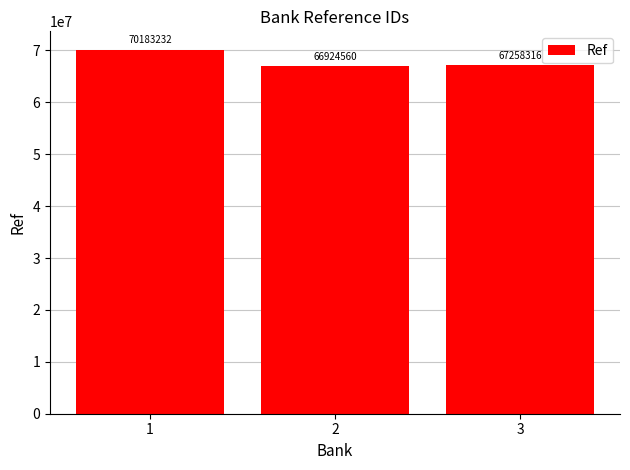

List the labels in order of value, smallest first.

2, 3, 1